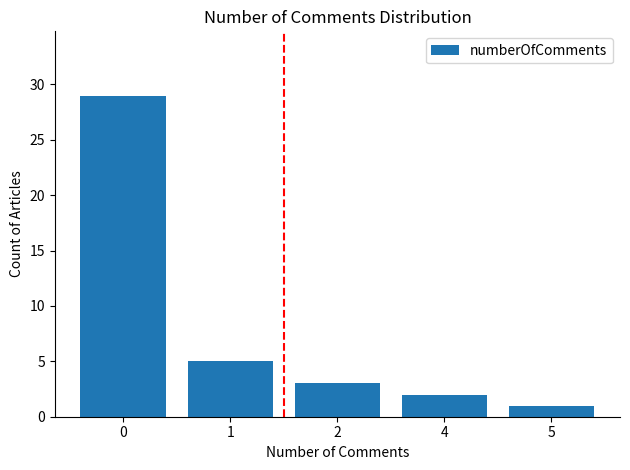

True or false: the data shows 1 at 5.

True